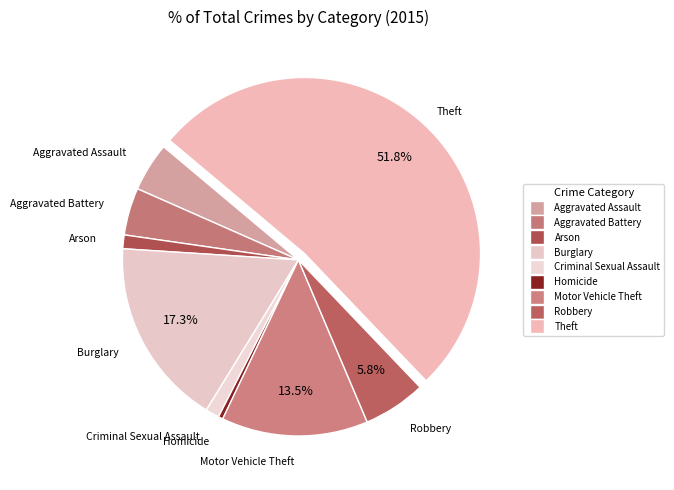

The Theft slice represents 52% of the pie. True or false?

True